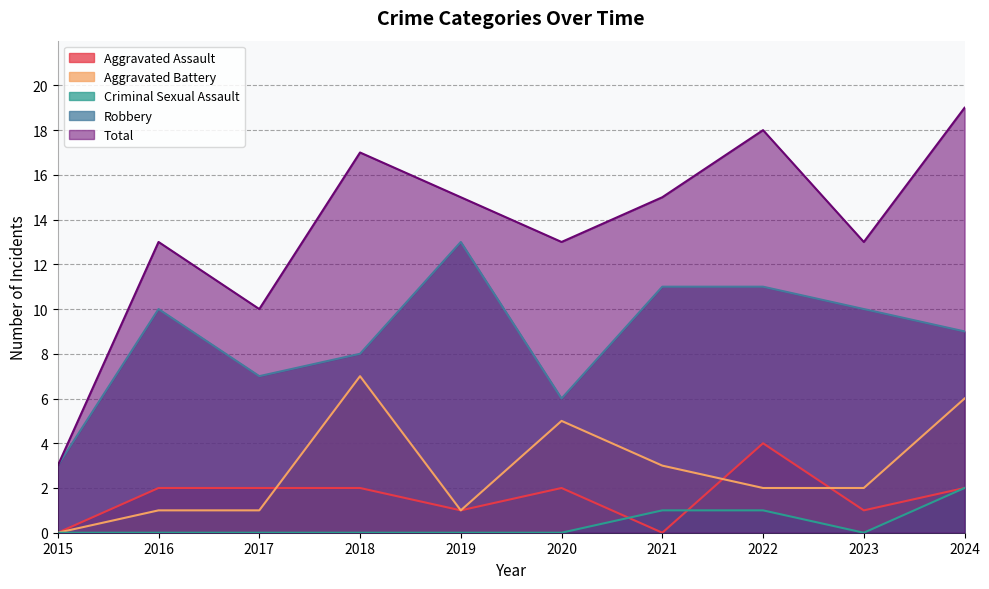

True or false: Total and Aggravated Battery intersect in this chart.

False